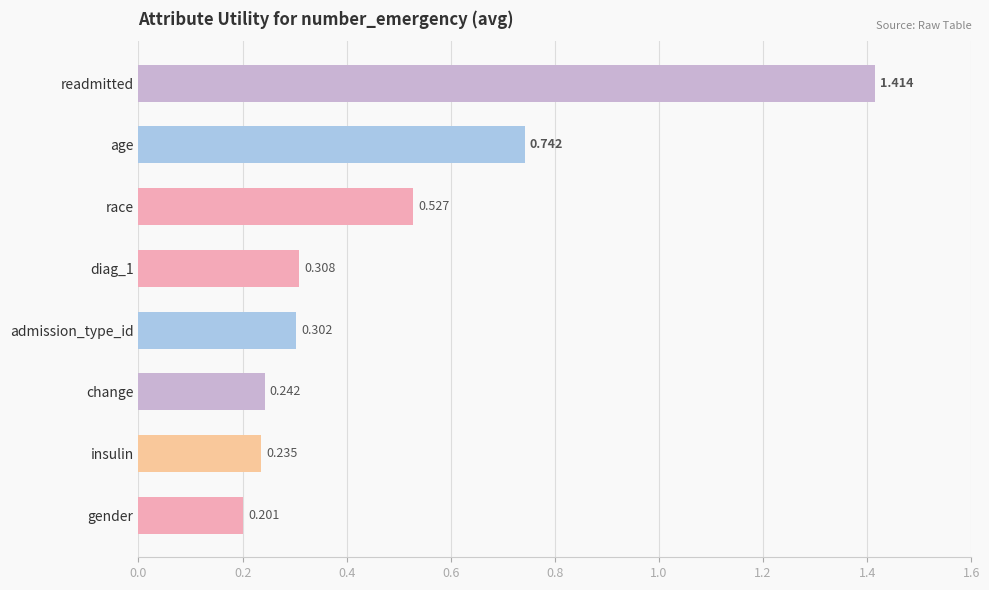

What is the label of the 8th bar from the bottom?

readmitted